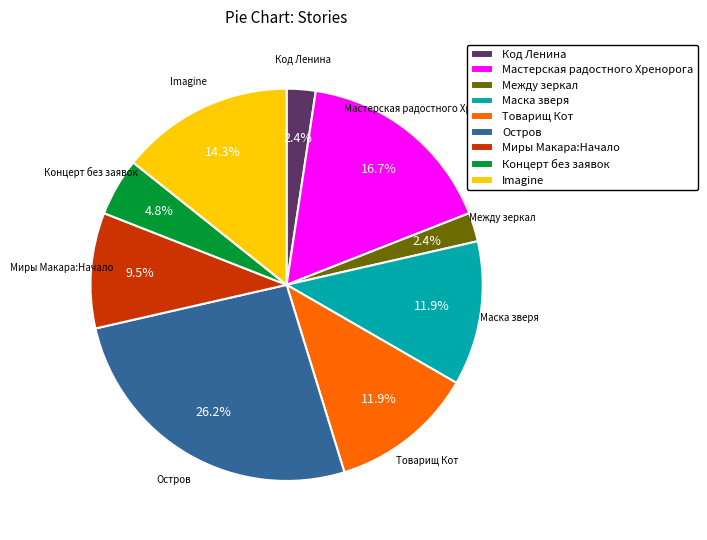

Combined, do Между зеркал and Миры Макара:Начало account for over 50%?

No